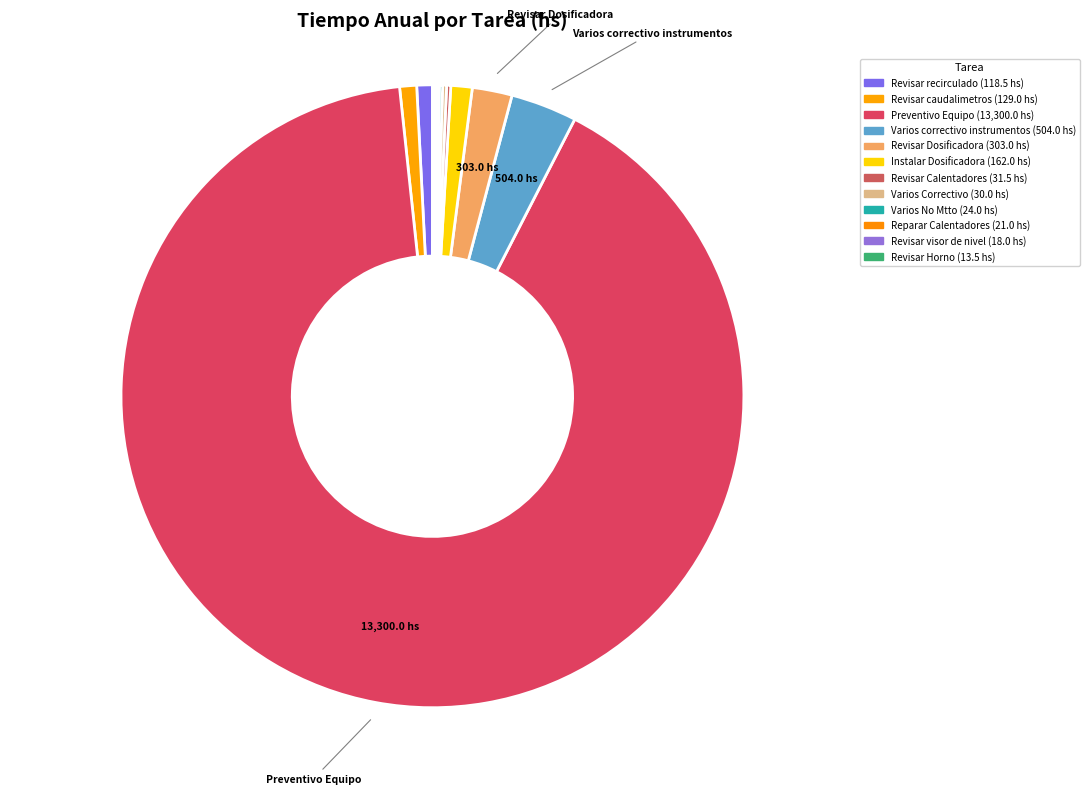

Do Varios correctivo instrumentos and Revisar Dosificadora together represent more than half of the pie?

No